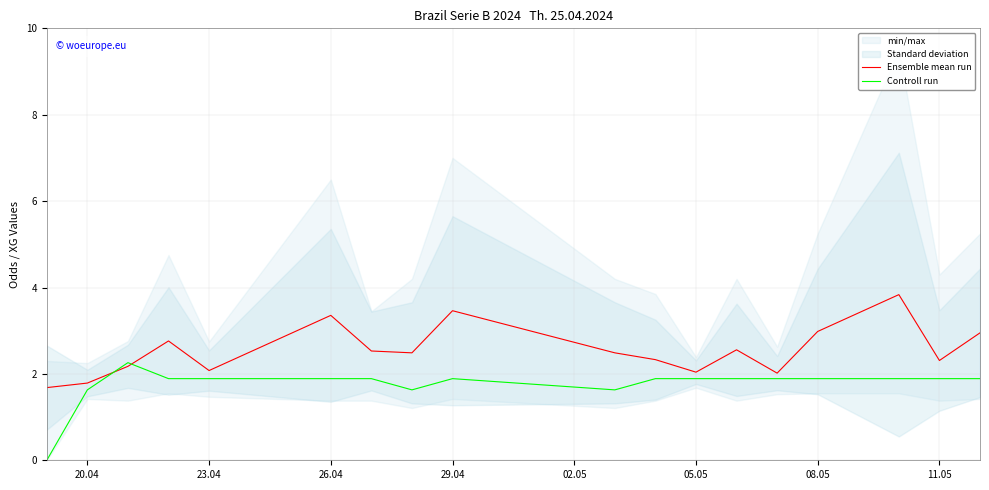

Where does the Controll run series first go above 1?

20.04